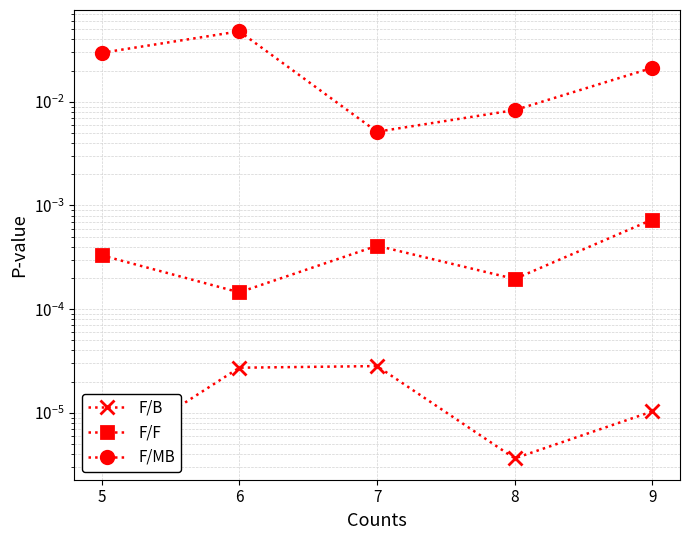

What are all the series names shown in the legend?

F/B, F/F, F/MB